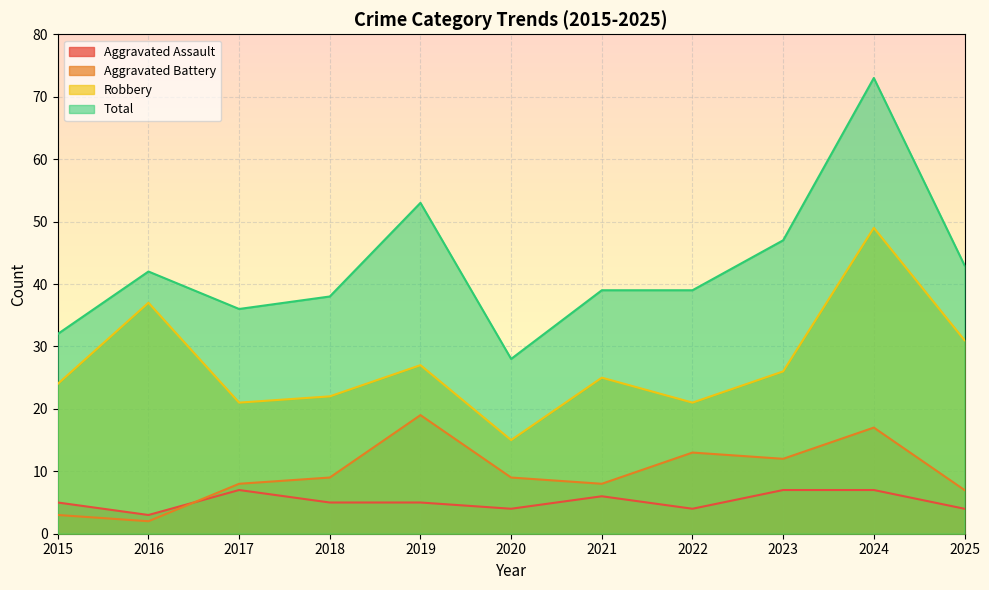

At which label is Aggravated Battery closest to 10?

2018